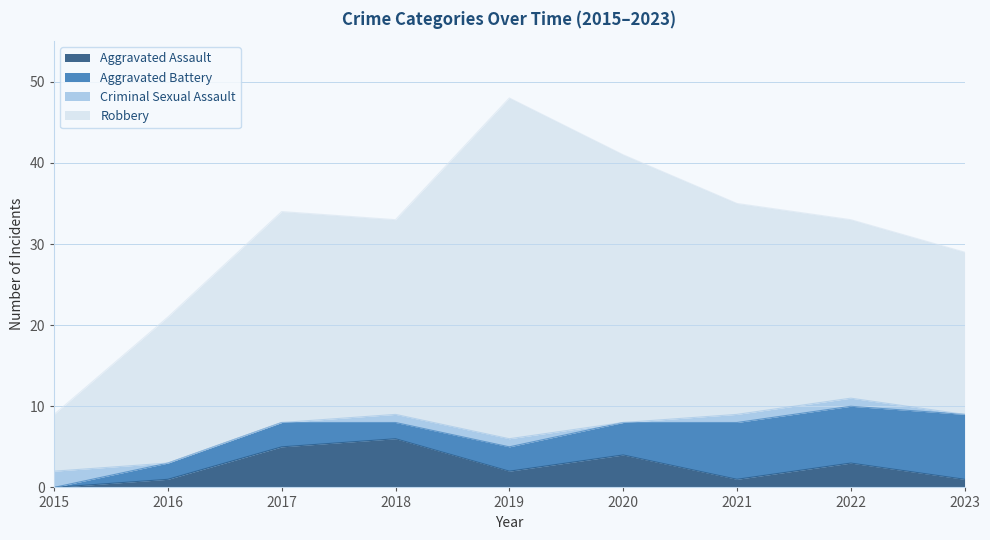

What is the difference between the Criminal Sexual Assault values at 2021 and 2015?

1